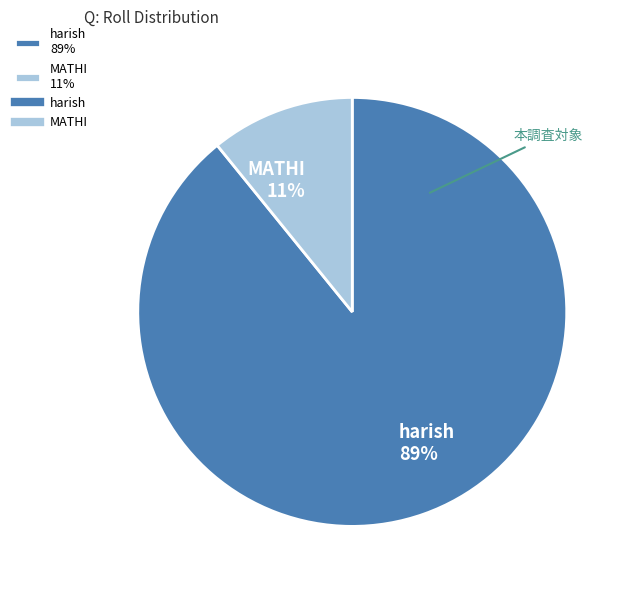

What is the smallest slice in the pie chart?

MATHI